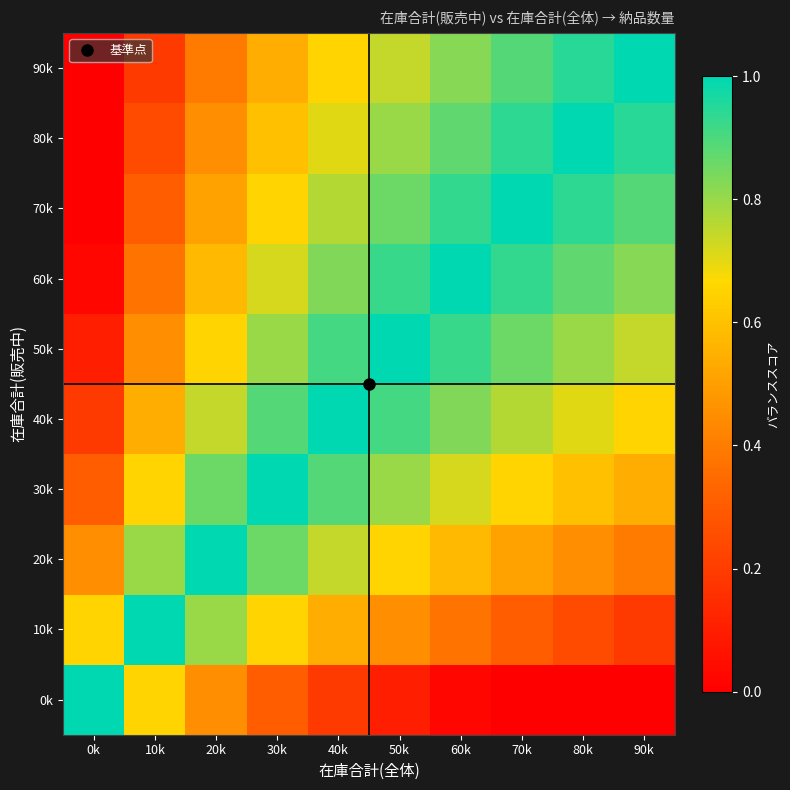

Count the number of data series in this chart.

10